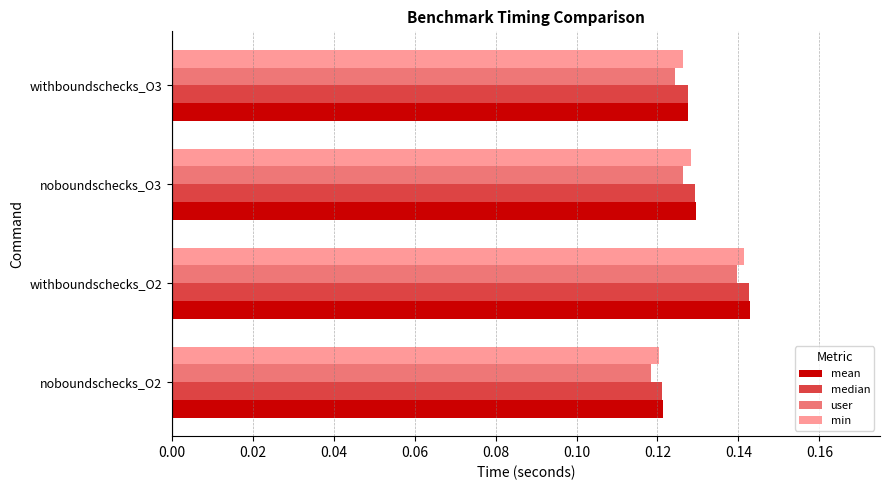

At which category is the sum across all series the highest?

withboundschecks_O2